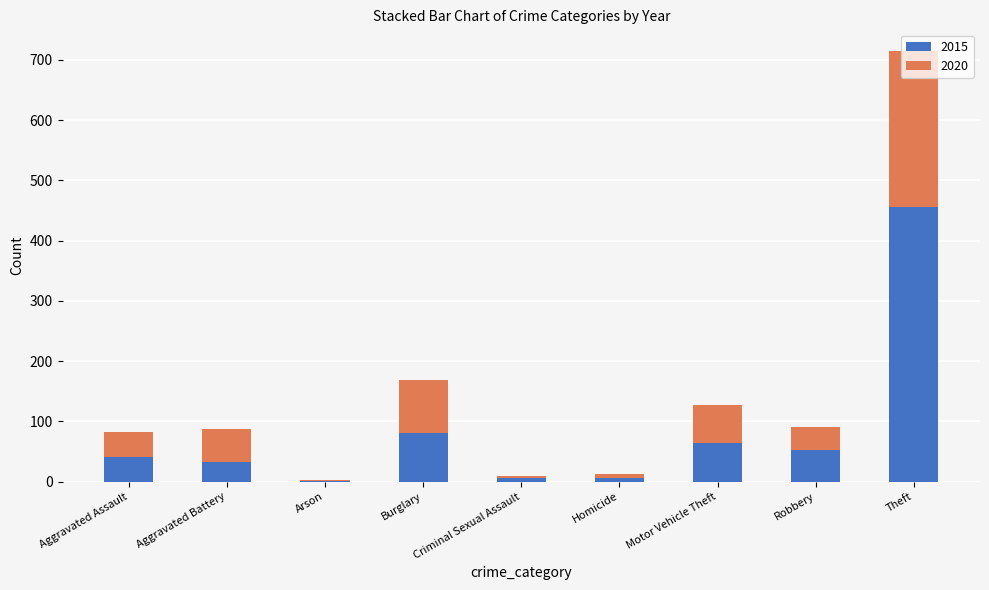

What is the sum of all 2015 values?

740